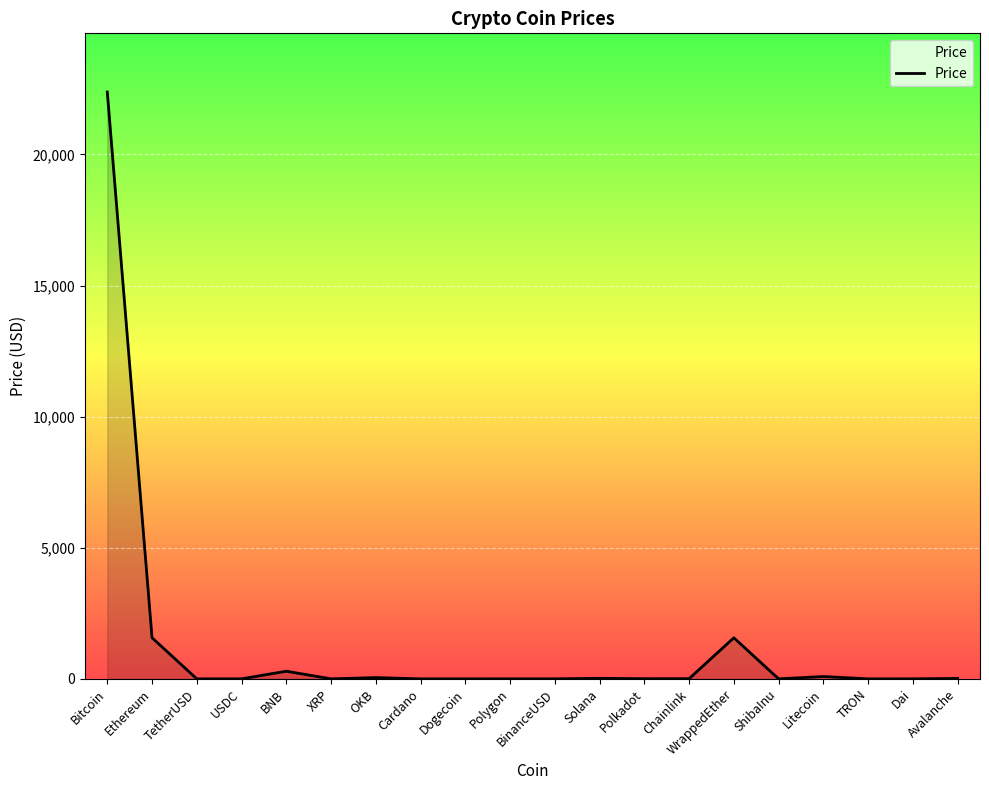

At which label does the data first exceed 5?

Bitcoin